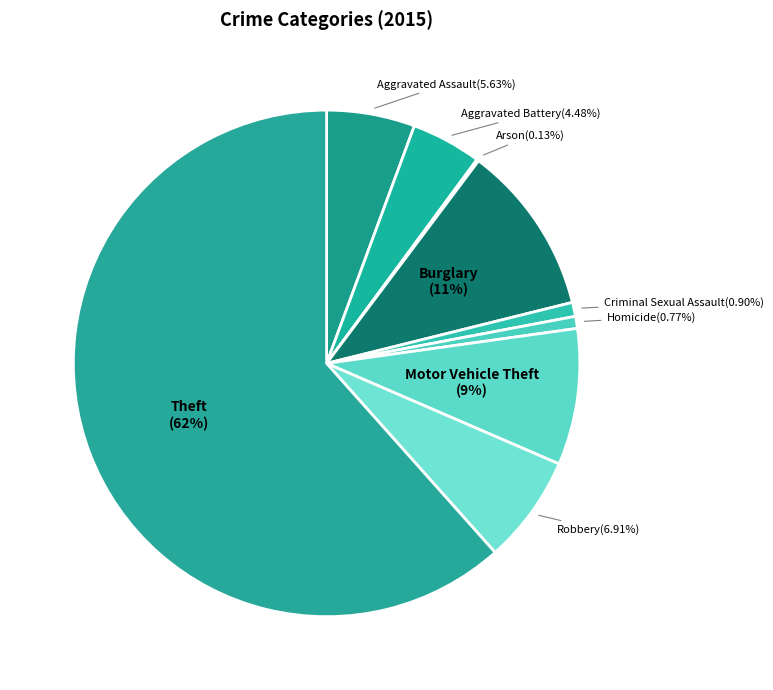

The Motor Vehicle Theft slice represents 9% of the pie. True or false?

True